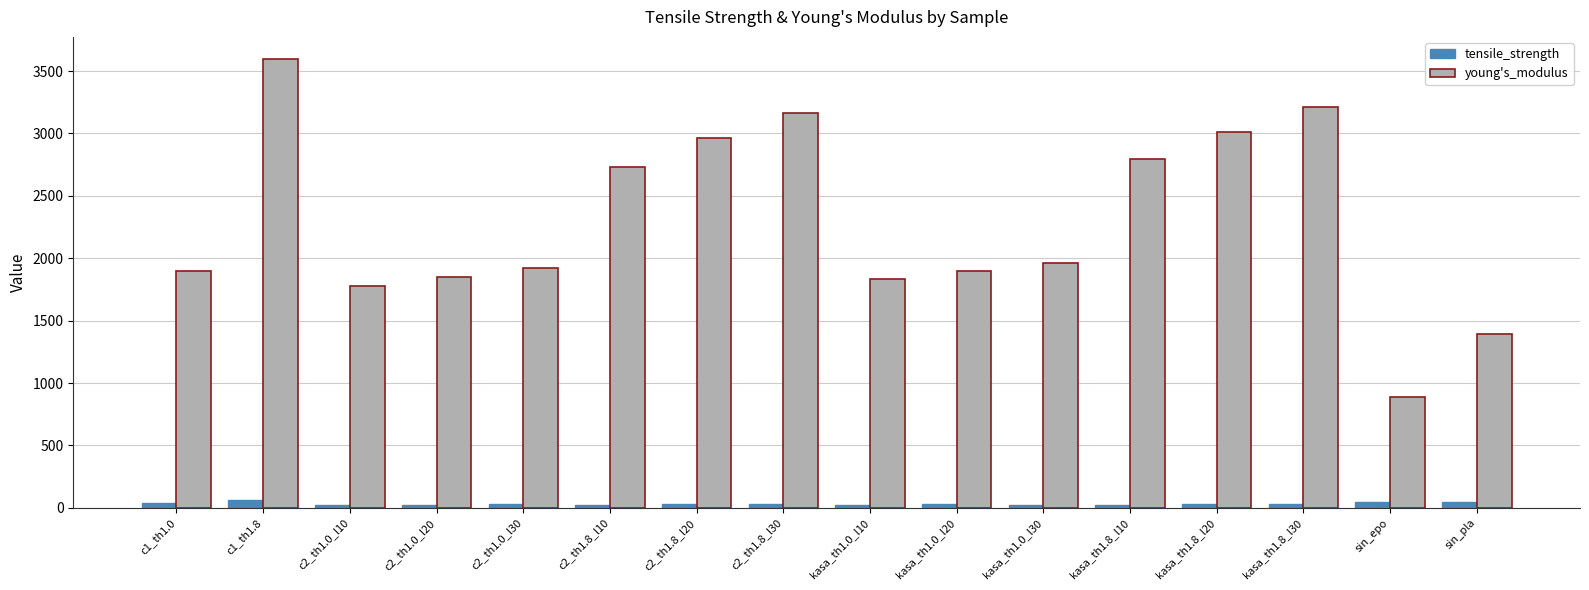

Which series changed the most between c2_th1.0_l10 and kasa_th1.8_l20?

young's_modulus